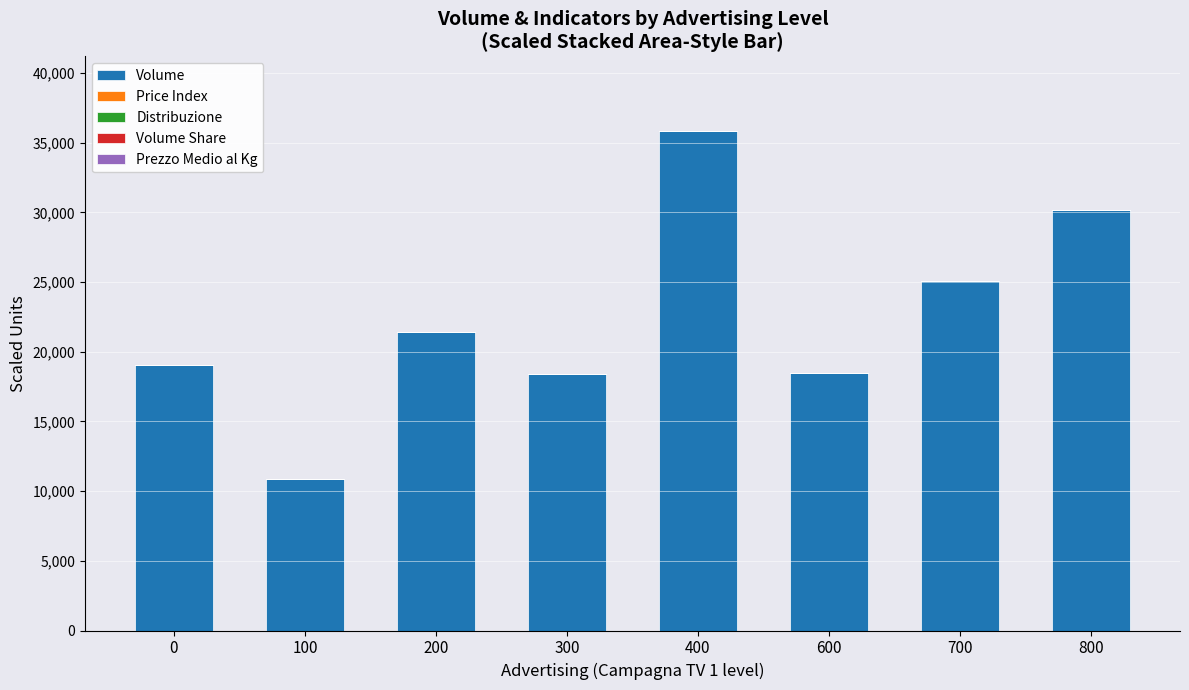

At which category is the sum across all series the highest?

400